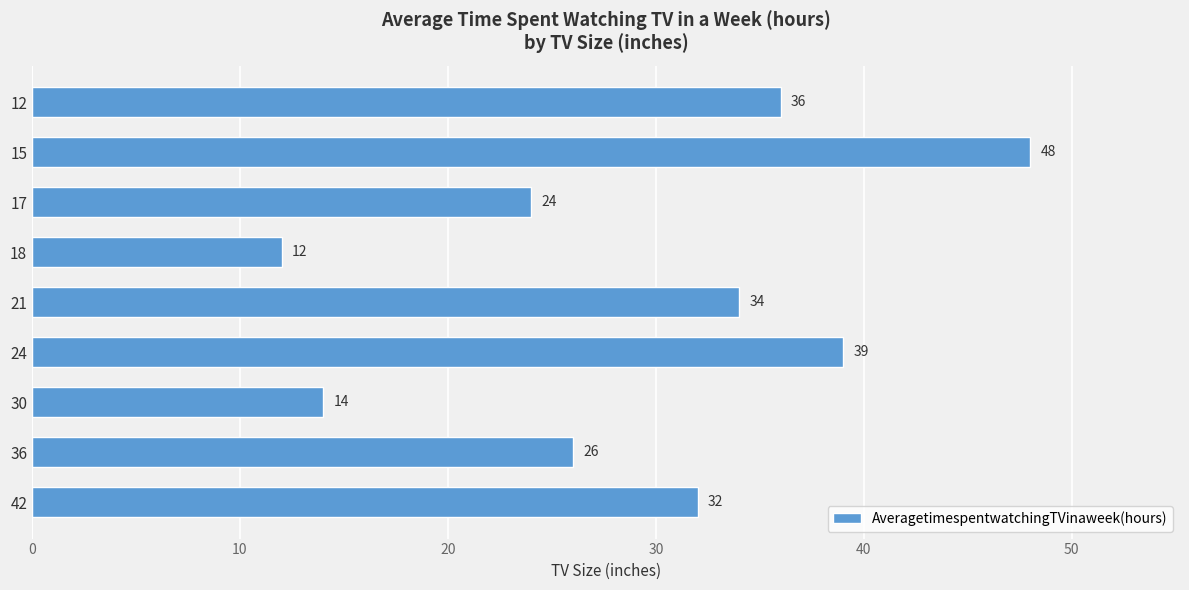

What is the change in value from 17 to 21?

+10